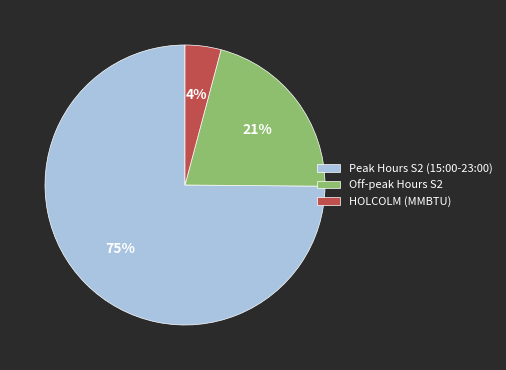

To the nearest percent, what is the difference between the HOLCOLM (MMBTU) and Off-peak Hours S2 slice percentages?

17%